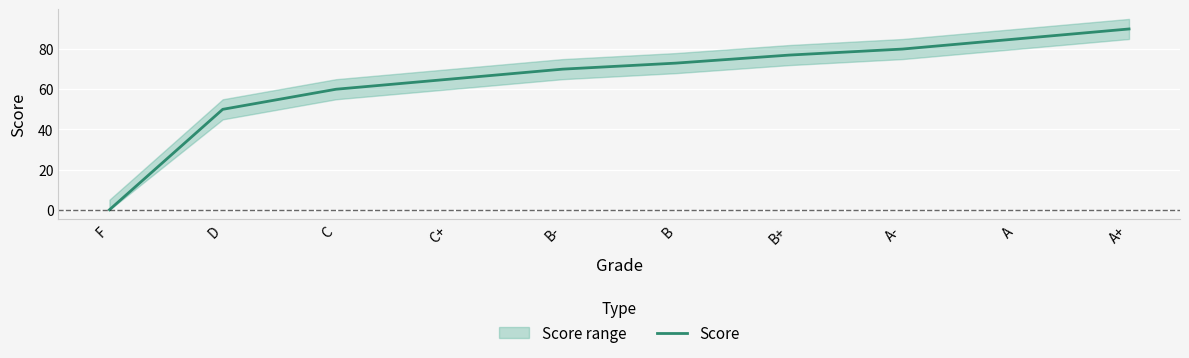

How many values exceed 73?

4